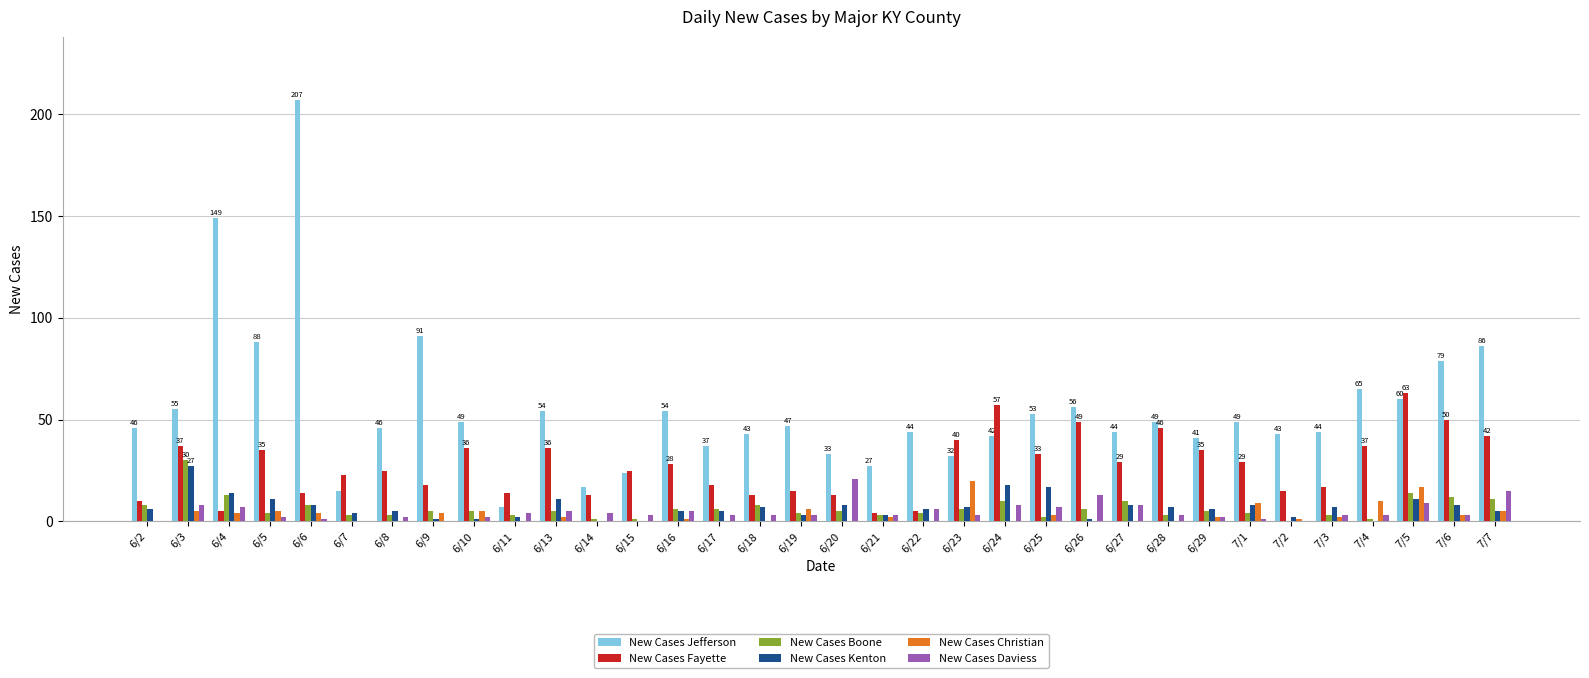

Are the bars horizontal?

No